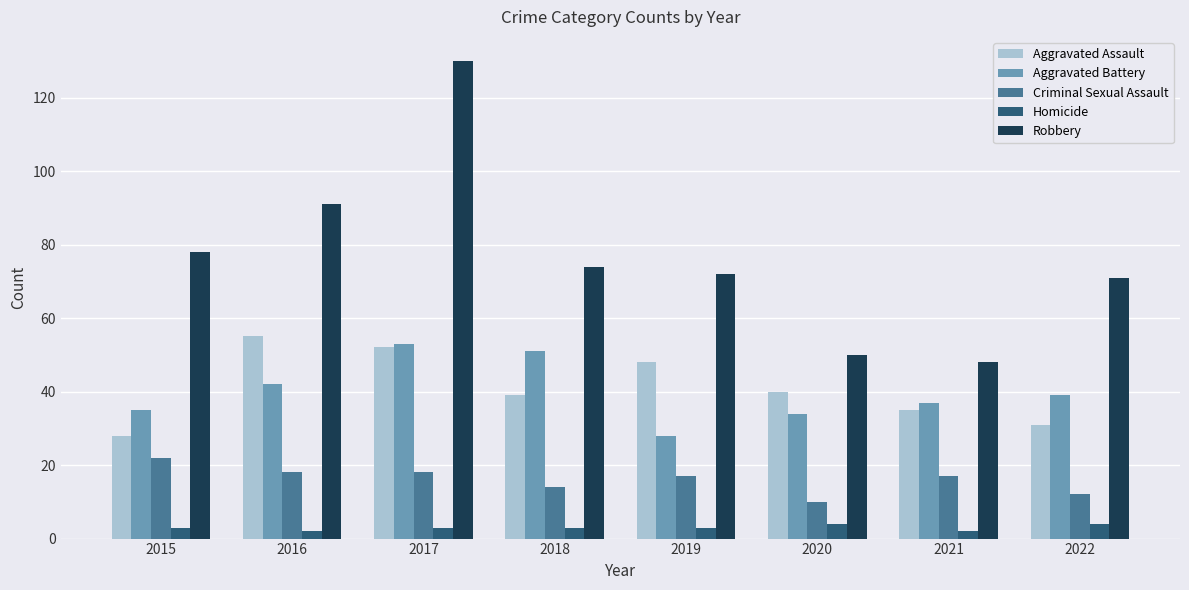

Is it true that Criminal Sexual Assault equals 18 at 2022?

False